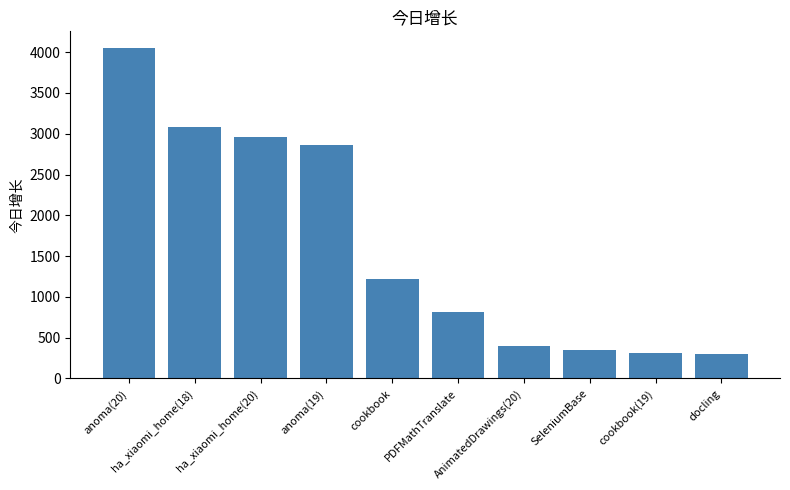

What is the difference between the second highest and second lowest values?

2769